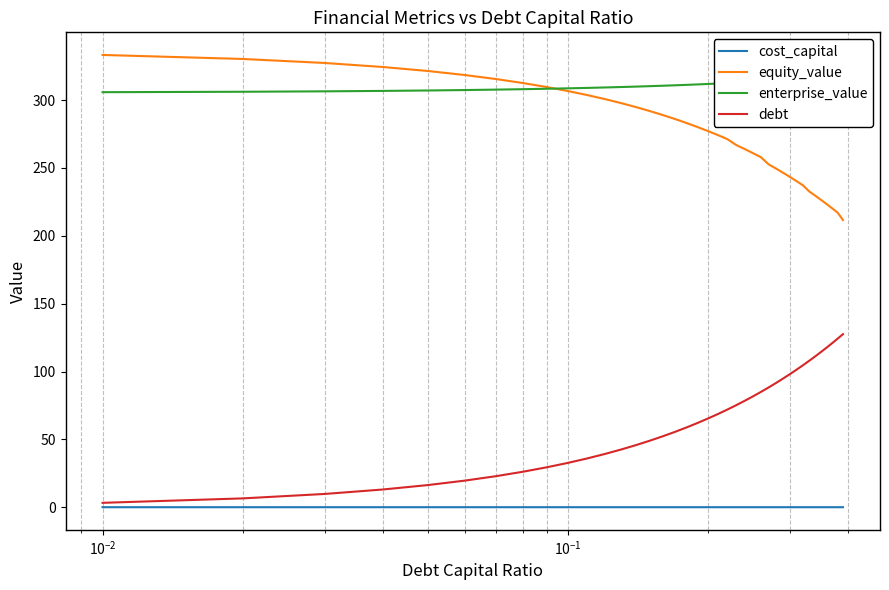

What is the value of the enterprise_value point at the 17th from the left?

310.8